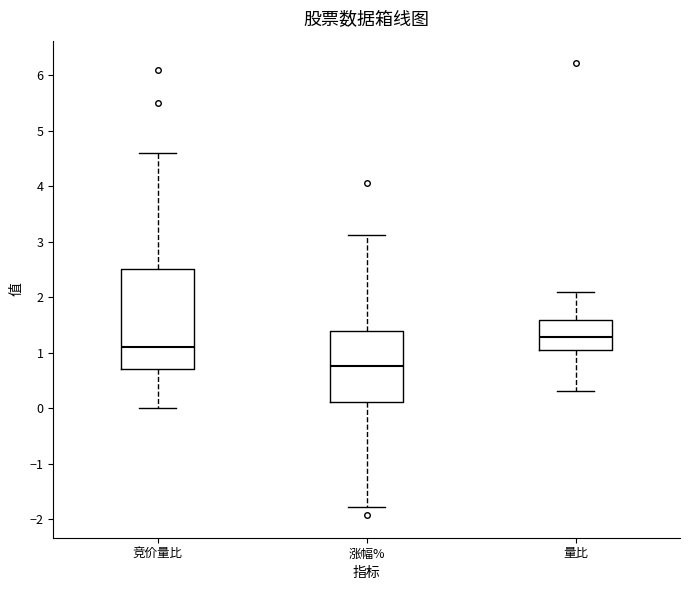

Which box's median line is the lowest?

涨幅%